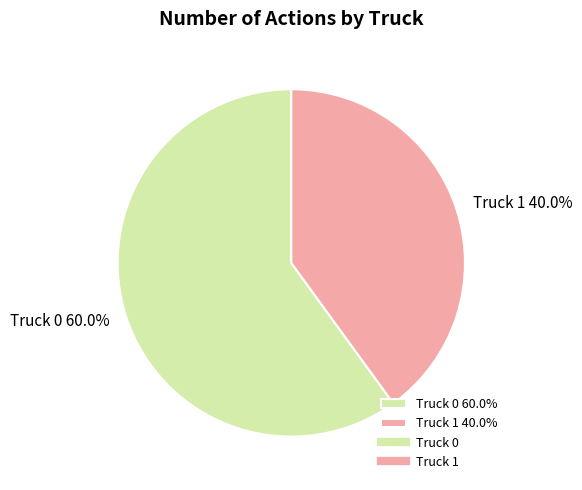

Is it true that Truck 1 is 34% of the pie?

False